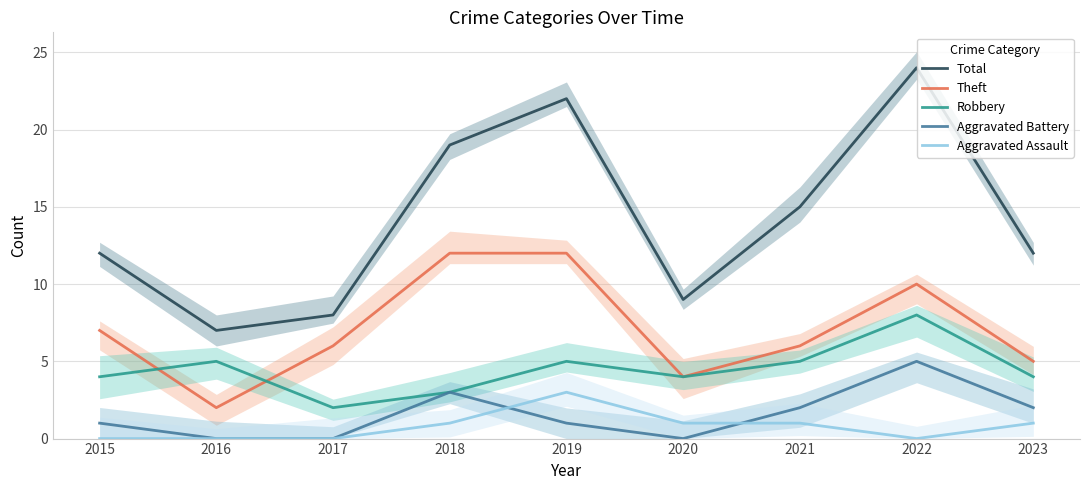

What are all the series names shown in the legend?

Total, Theft, Robbery, Aggravated Battery, Aggravated Assault